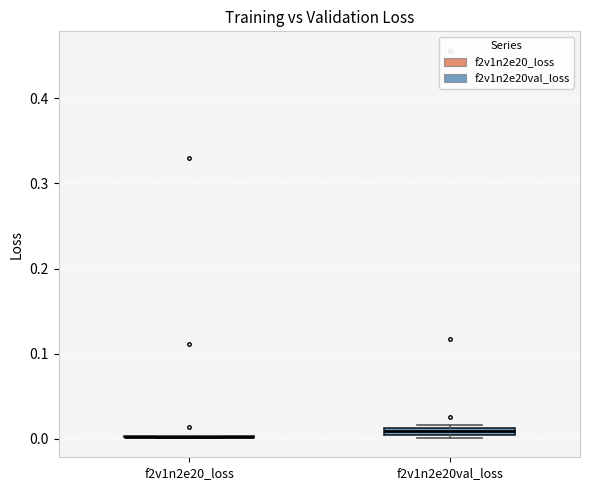

Where is the lower edge of the box for f2v1n2e20val_loss on the y-axis? The values are not printed on the chart, so give them approximately, as read against the axis.

0.00